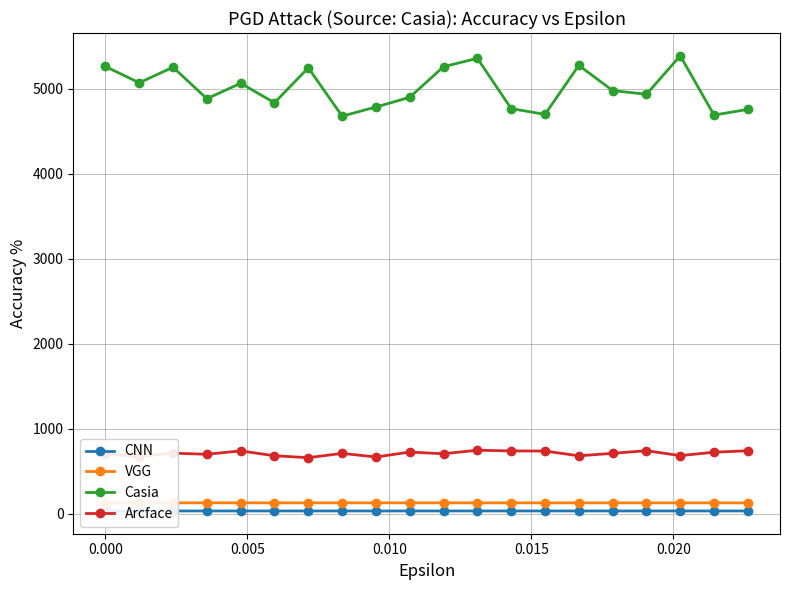

What is the value of the Casia point at the 5th from the left?

5066.5